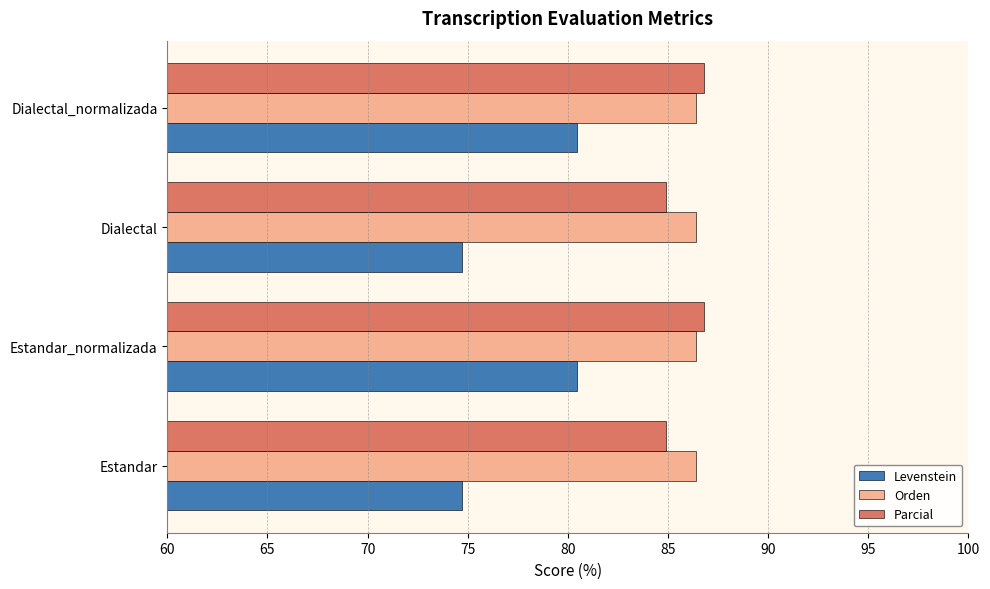

Is it true that Levenstein equals 97.8 at Estandar?

False